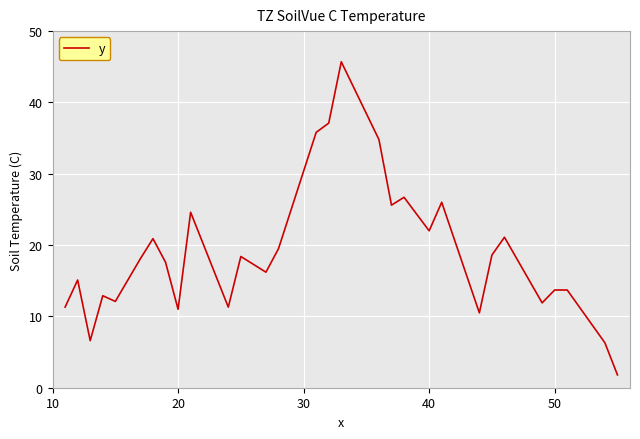

What is the average value?

18.9